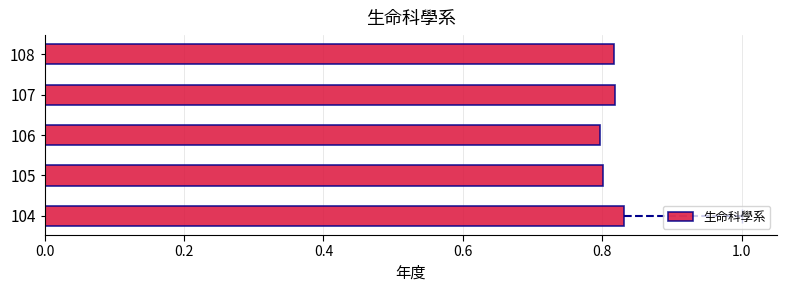

How many bars are there in total?

5